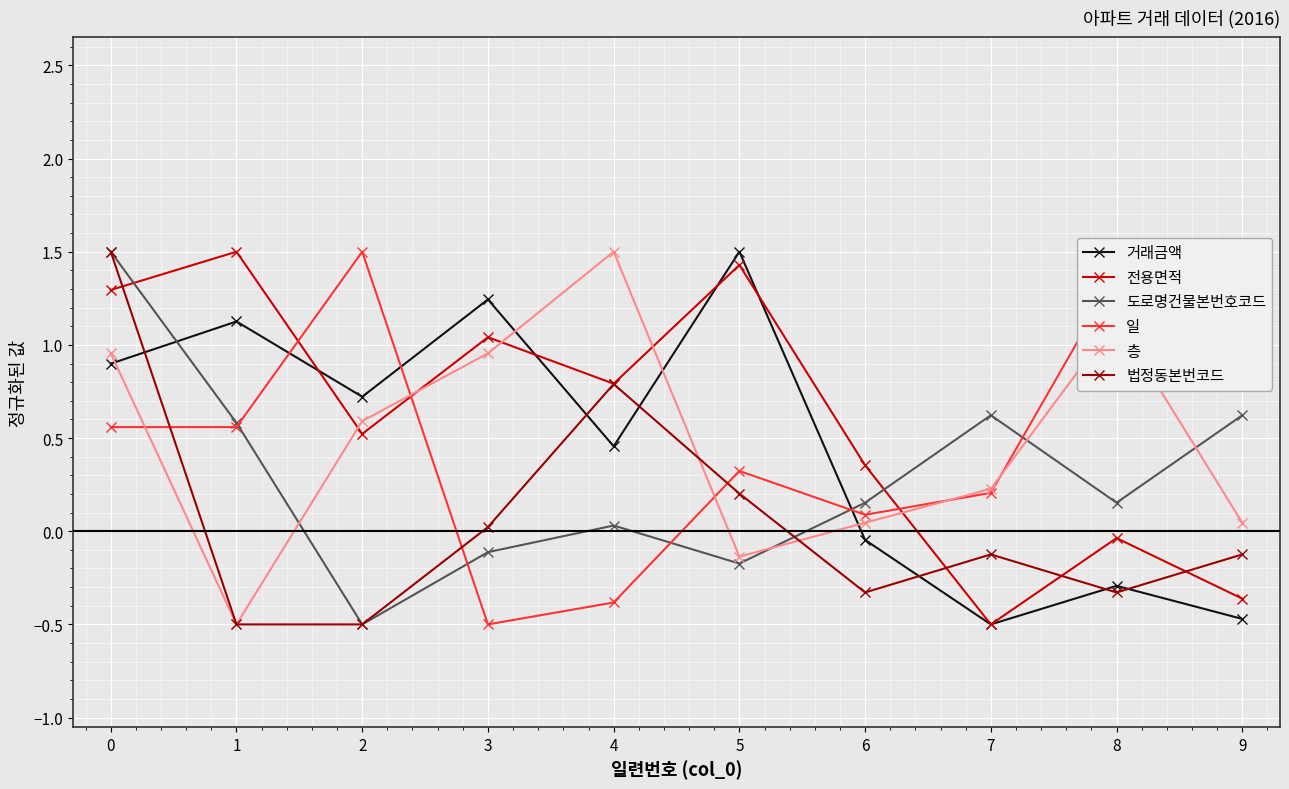

What is the difference between the maximum and minimum values in the 일 series?

2.0